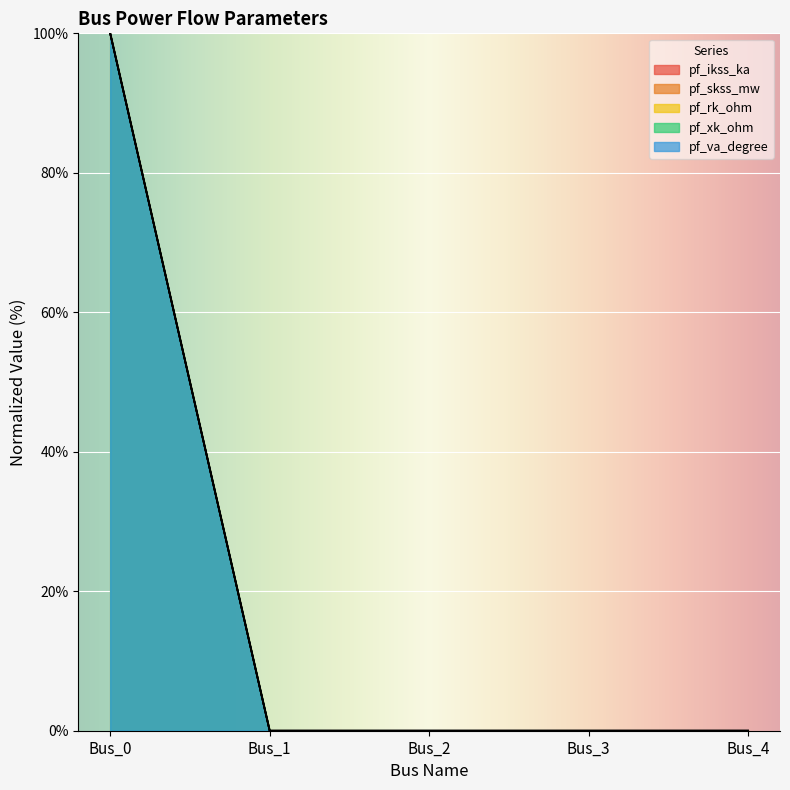

What is the highest value of the pf_va_degree series?

100